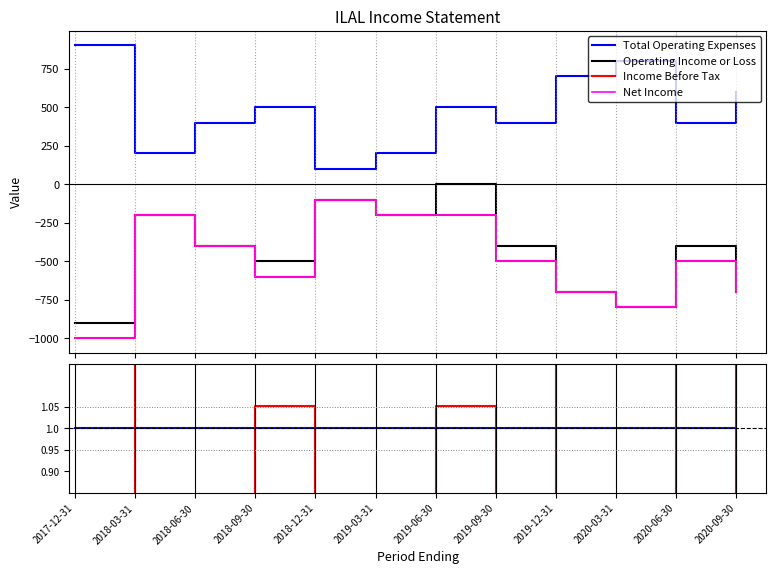

At how many categories does at least one series exceed 325?

9